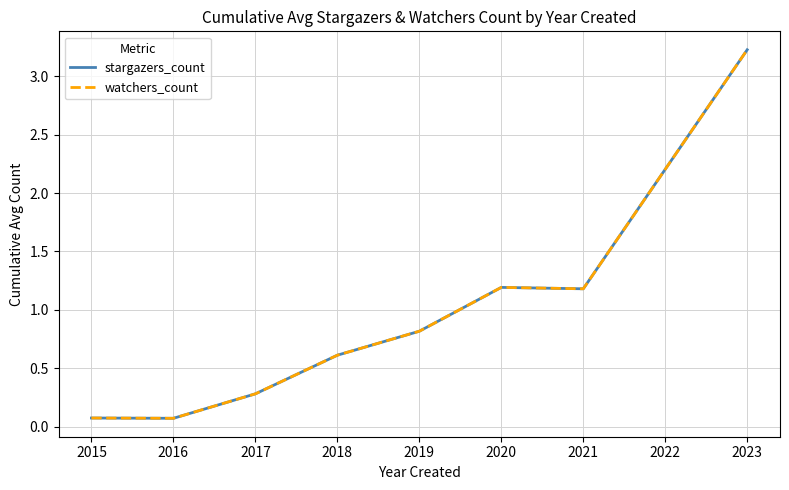

Does the chart have visible grid lines?

Yes